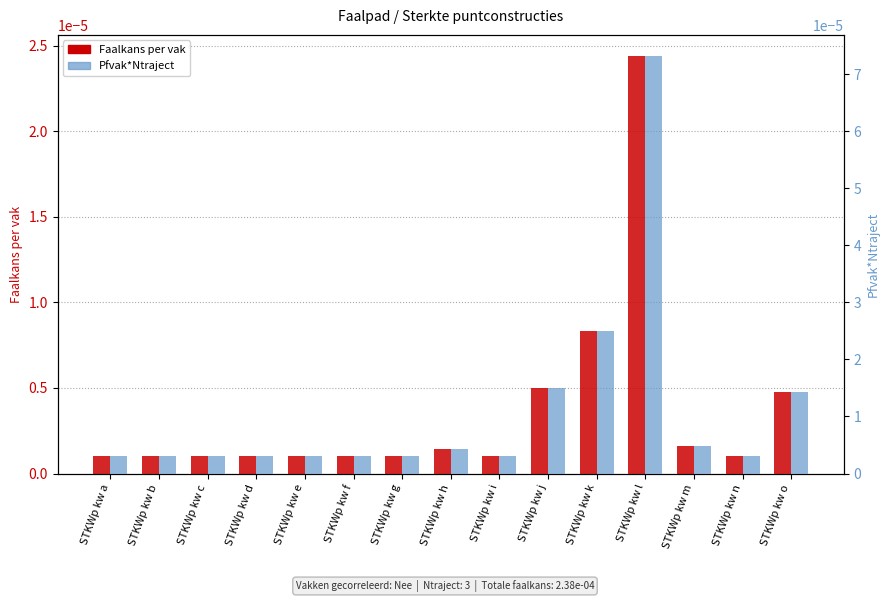

Does the chart contain stacked bars?

No